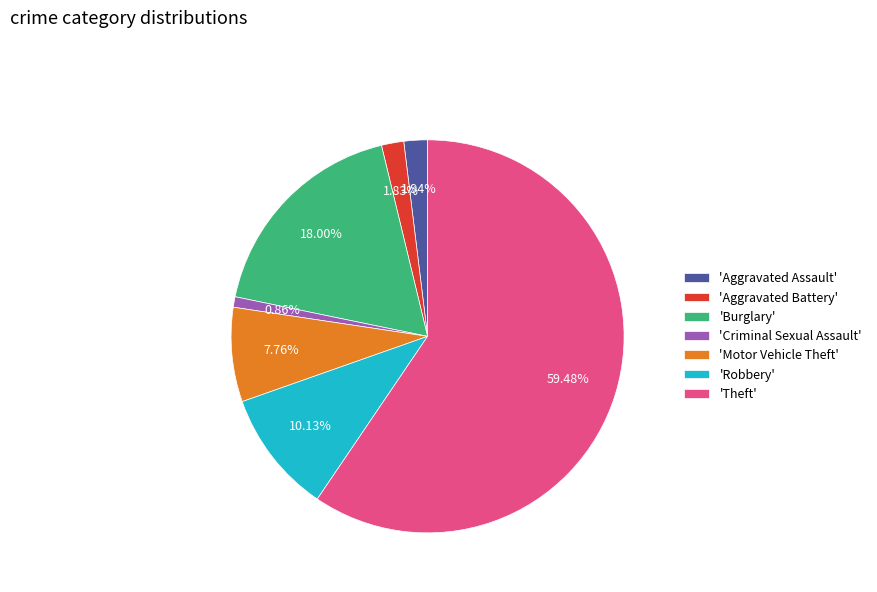

Is there a majority slice in this chart?

Yes